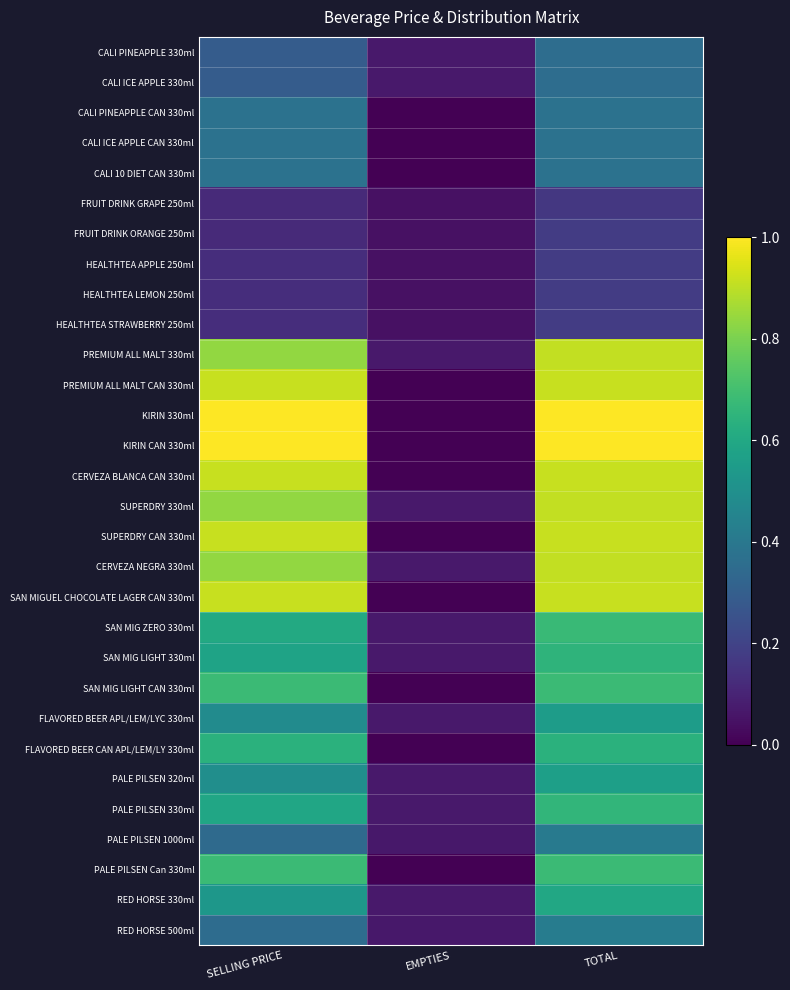

Which series has the largest range (max minus min)?

KIRIN 330ml